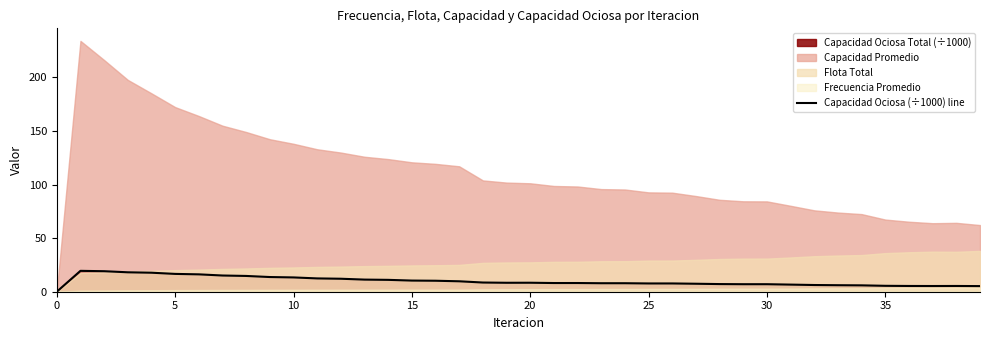

Is it true that the value at 38 is 7.3?

False